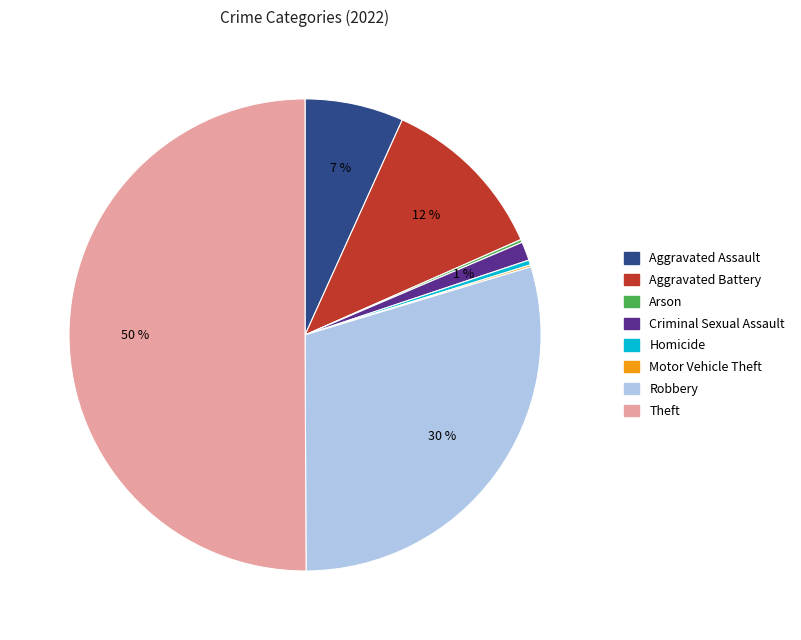

To the nearest percent, what percentage of the pie is Aggravated Assault?

7%